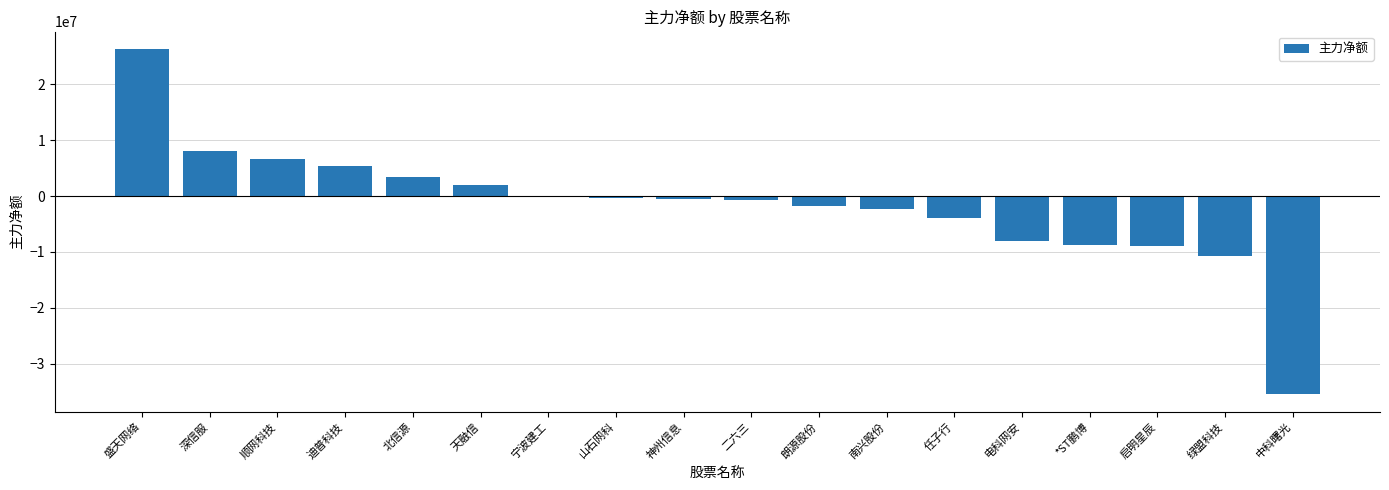

How many categories are shown in the chart?

18